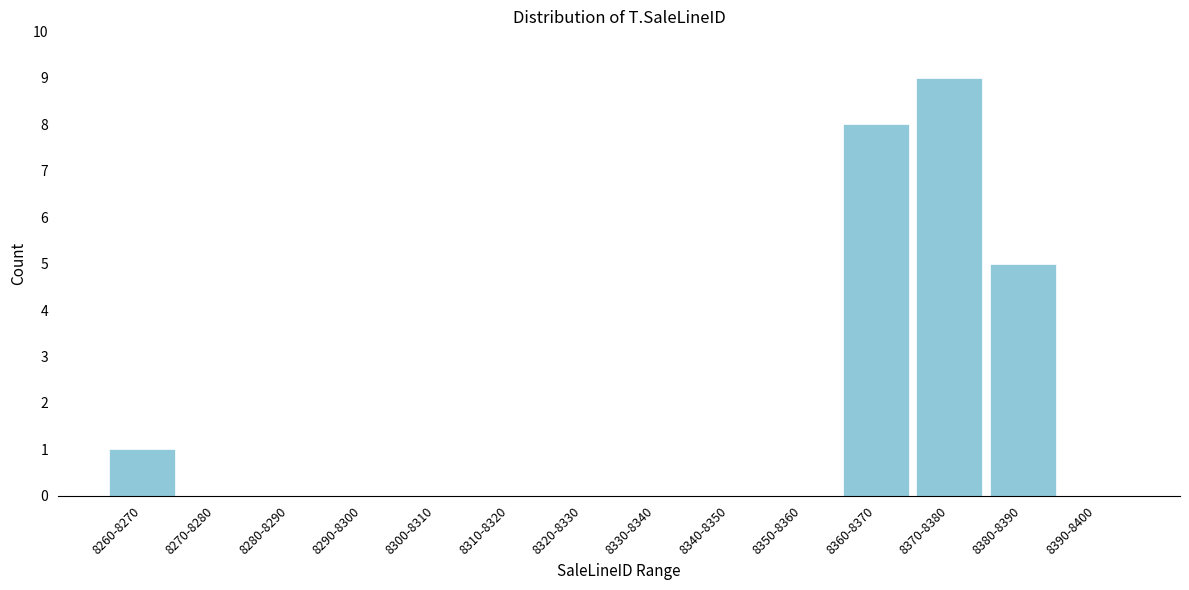

Reading right to left, transcribe all the data shown in this chart.

8390-8400=0	8380-8390=5	8370-8380=9	8360-8370=8	8350-8360=0	8340-8350=0	8330-8340=0	8320-8330=0	8310-8320=0	8300-8310=0	8290-8300=0	8280-8290=0	8270-8280=0	8260-8270=1